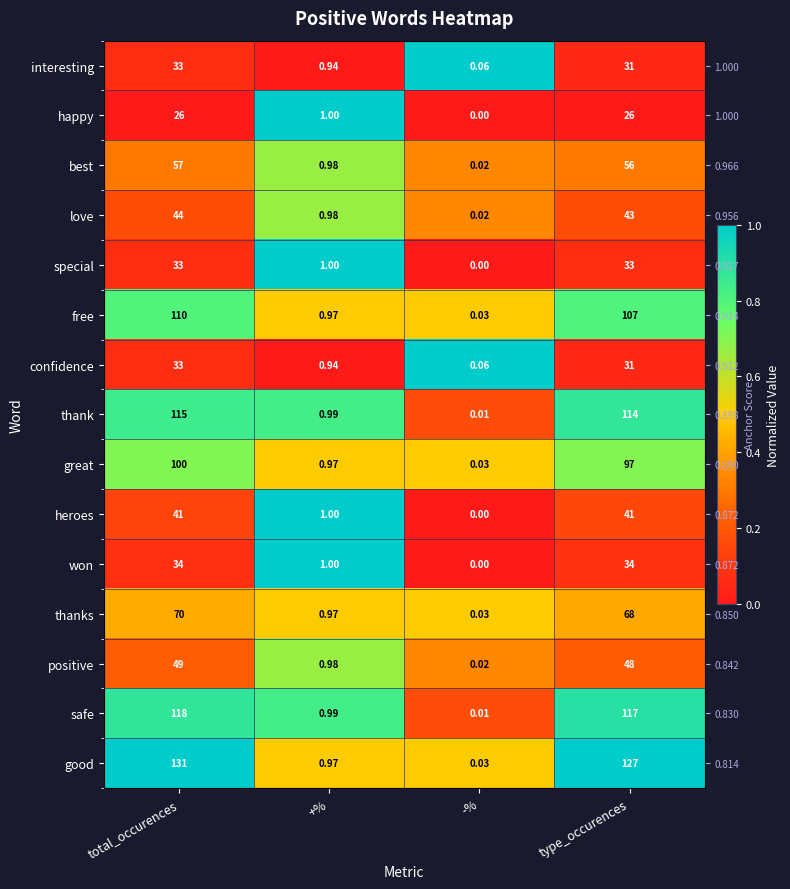

Which series has the largest total across all categories?

good